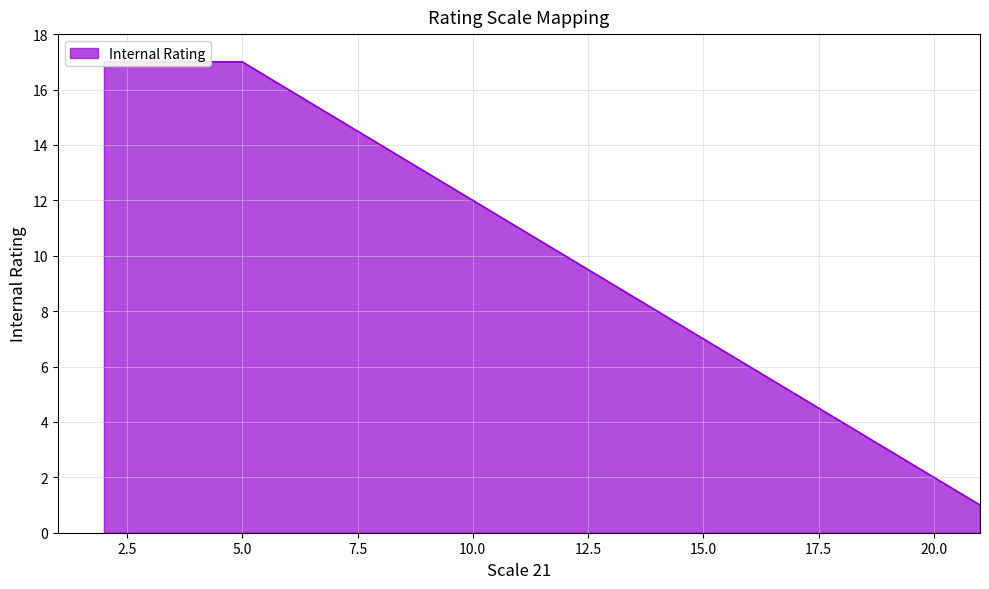

True or false: the data has more than 0 interior local peaks.

False